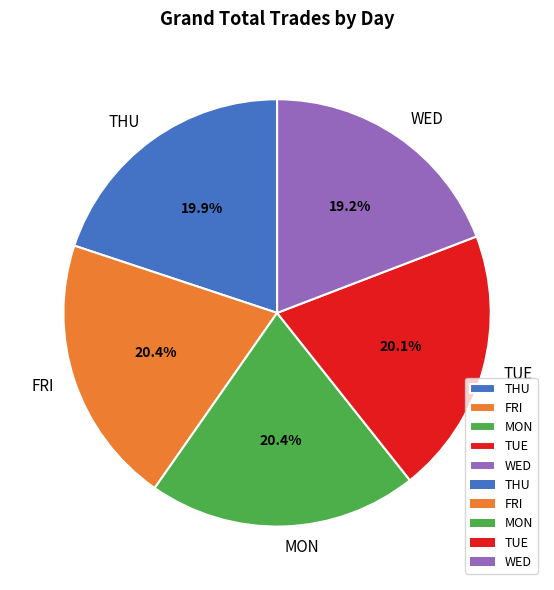

Is the sum of WED and MON greater than half?

No